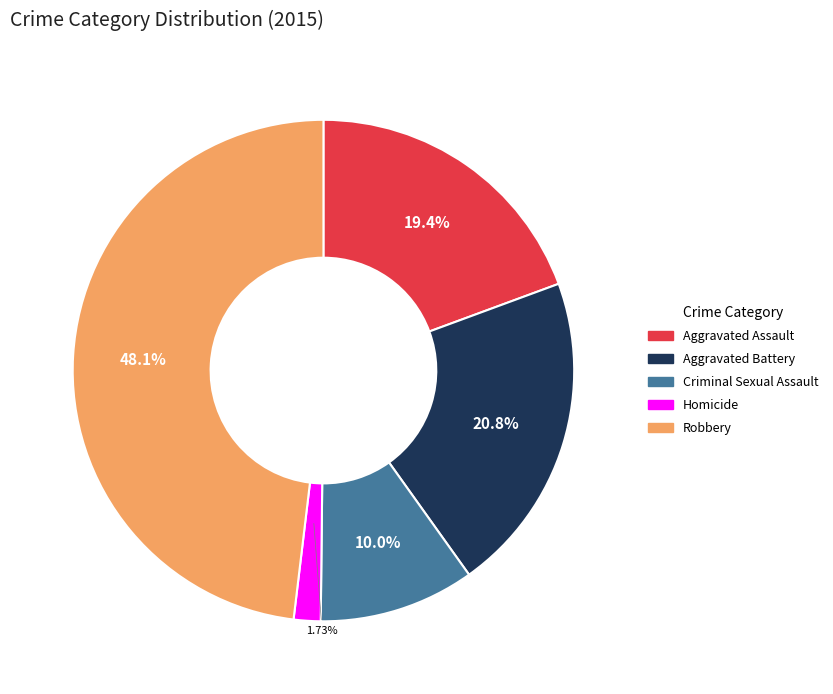

Rank the categories by value from lowest to highest.

Homicide, Criminal Sexual Assault, Aggravated Assault, Aggravated Battery, Robbery